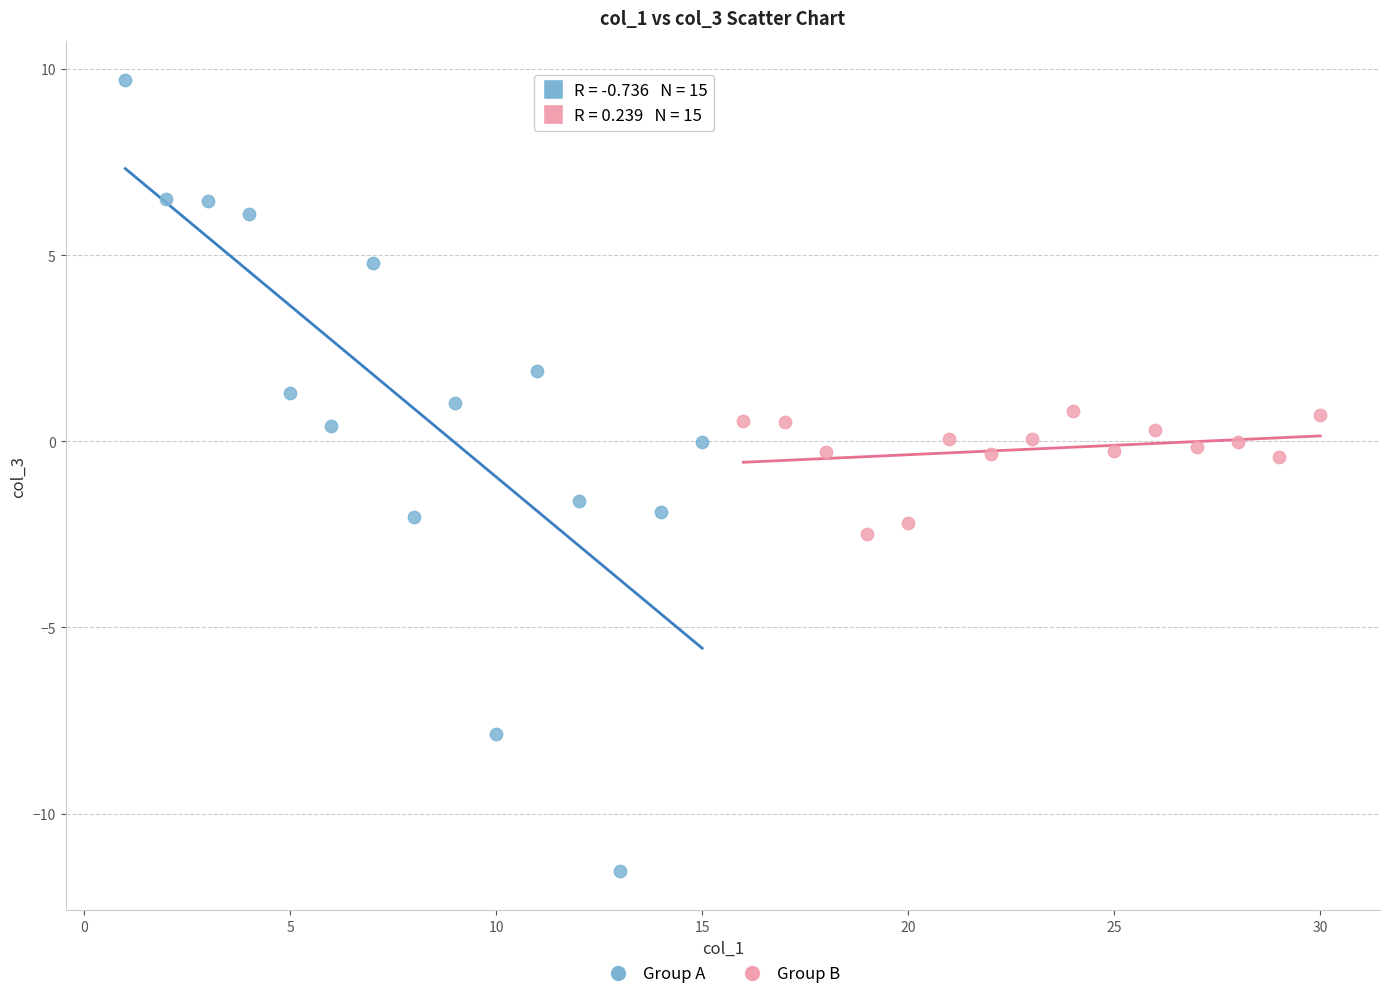

Which series reaches the minimum Y coordinate?

Group A